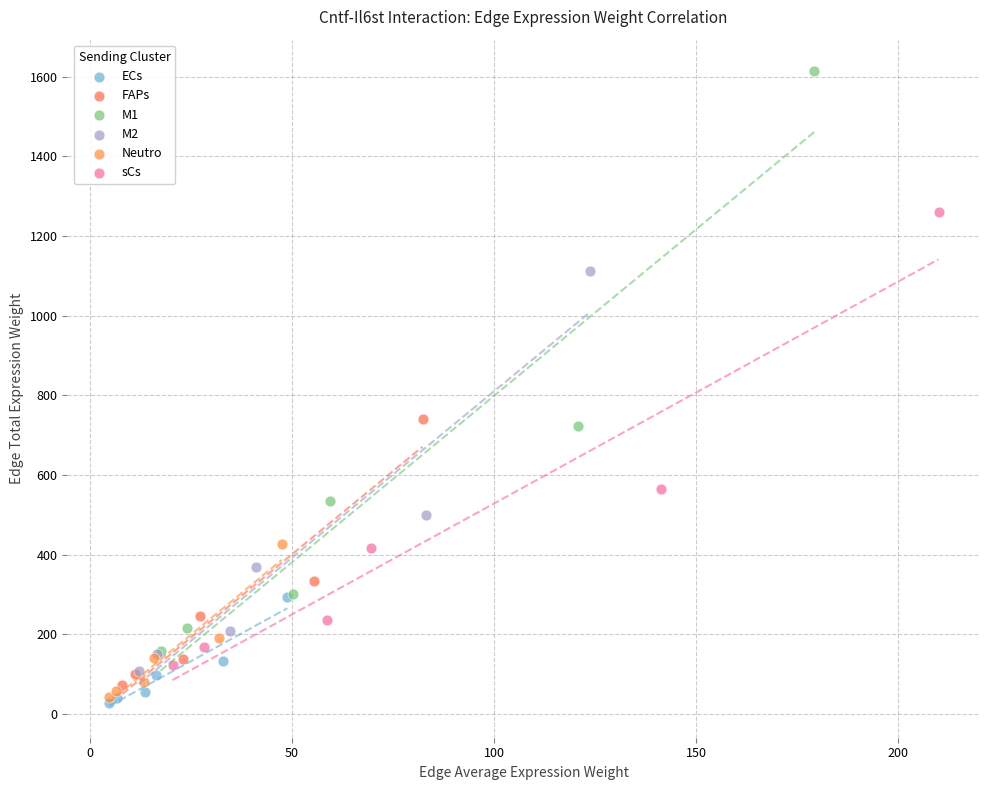

Which series has the widest spread of Y values?

M1